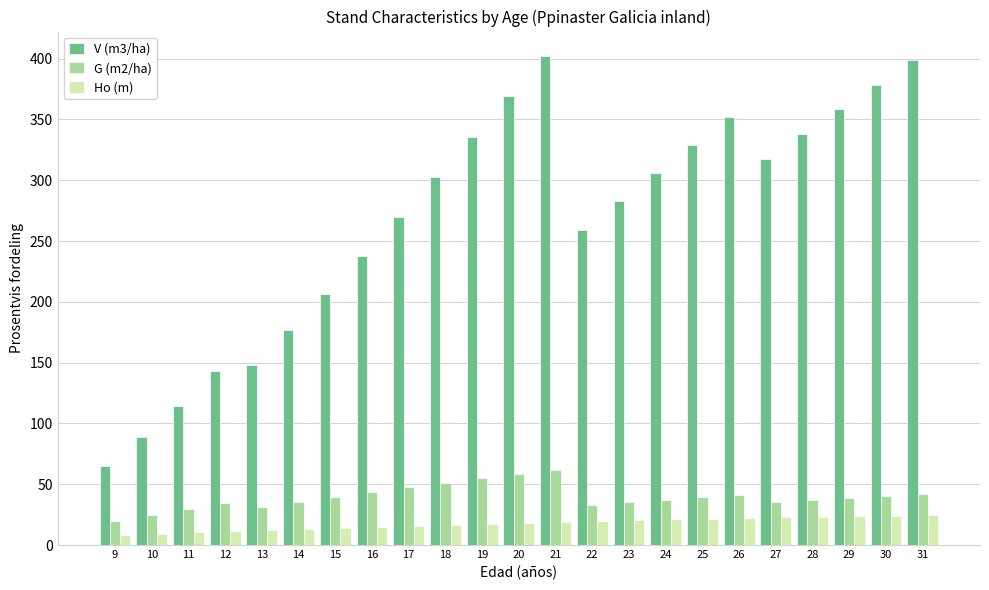

The G (m2/ha) series shows 33.0 at 22. True or false?

True